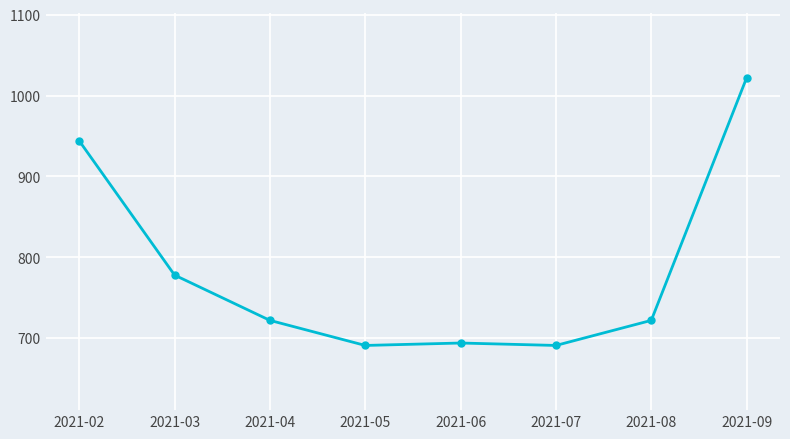

Which has a higher value, 2021-02 or 2021-05?

2021-02